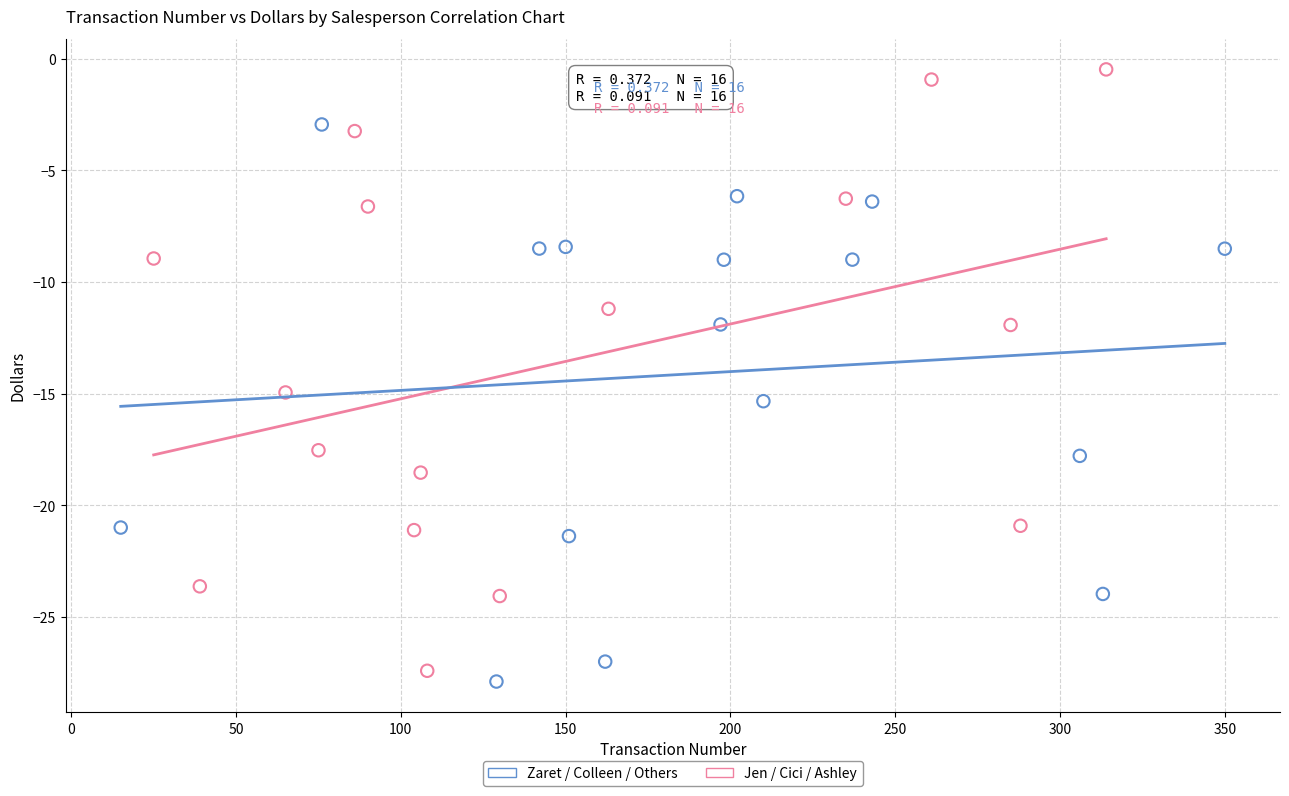

Which series reaches the maximum Y coordinate?

Jen / Cici / Ashley